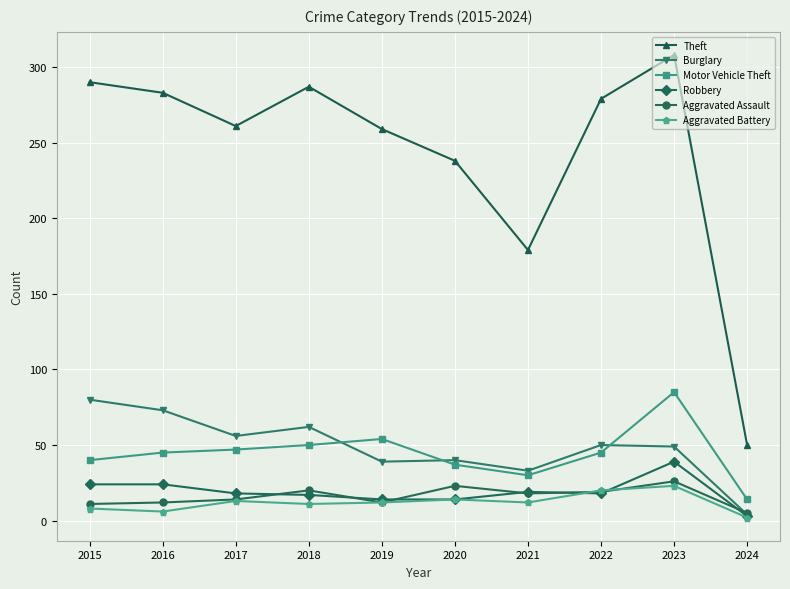

Between 2021 and 2024, which series saw the biggest shift?

Theft